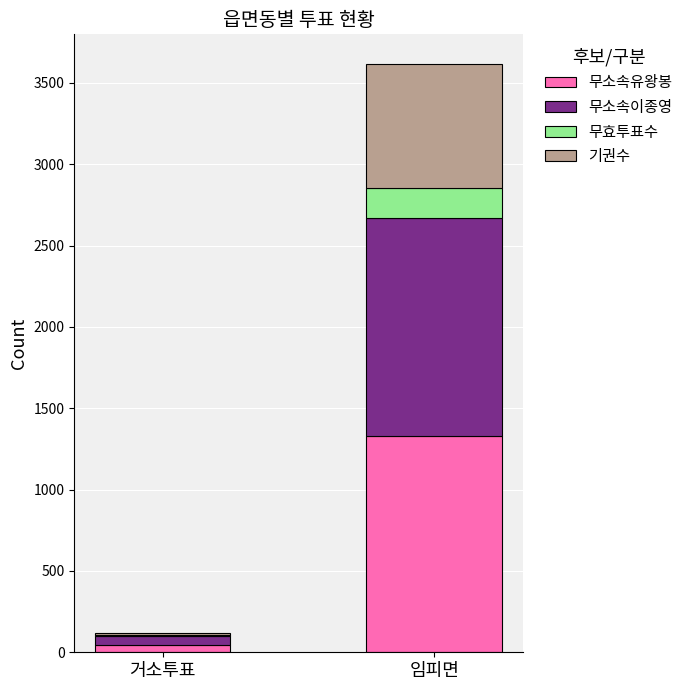

Does the chart contain stacked bars?

Yes